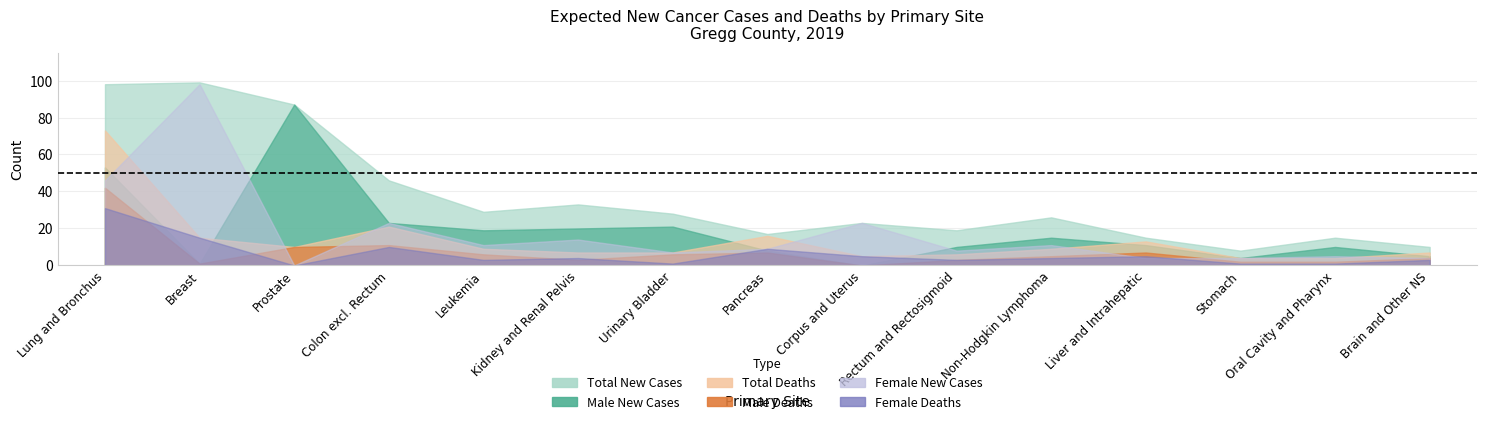

Reading left to right, list all the values displayed in this chart.

total_cases: total_cases=98	male_cases=99	female_cases=87	total_deaths=46	male_deaths=29	female_deaths=33	6=28	7=17	8=23	9=19	10=26	11=15	12=8	13=15	14=10
male_cases: total_cases=53	male_cases=1	female_cases=87	total_deaths=23	male_deaths=19	female_deaths=20	6=21	7=8	8=0	9=10	10=15	11=11	12=4	13=10	14=5
female_cases: total_cases=46	male_cases=98	female_cases=0	total_deaths=23	male_deaths=11	female_deaths=14	6=7	7=9	8=23	9=8	10=11	11=4	12=4	13=5	14=4
total_deaths: total_cases=73	male_cases=15	female_cases=10	total_deaths=21	male_deaths=9	female_deaths=7	6=7	7=16	8=5	9=6	10=9	11=13	12=4	13=4	14=7
male_deaths: total_cases=42	male_cases=1	female_cases=10	total_deaths=11	male_deaths=6	female_deaths=3	6=6	7=7	8=0	9=3	10=5	11=7	12=2	13=2	14=4
female_deaths: total_cases=31	male_cases=15	female_cases=0	total_deaths=10	male_deaths=3	female_deaths=4	6=1	7=9	8=5	9=3	10=4	11=5	12=1	13=1	14=3